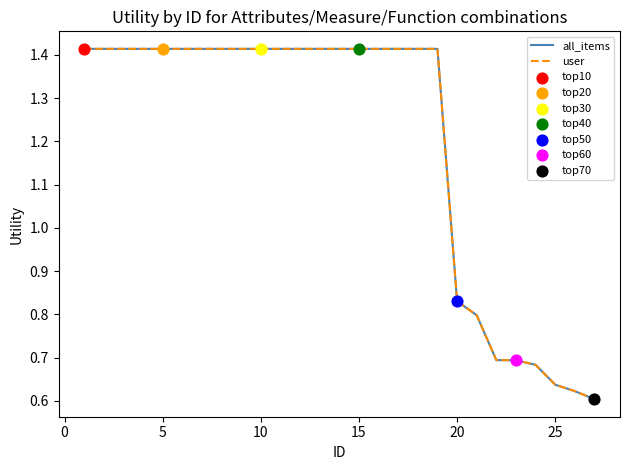

Does the chart have visible grid lines?

No